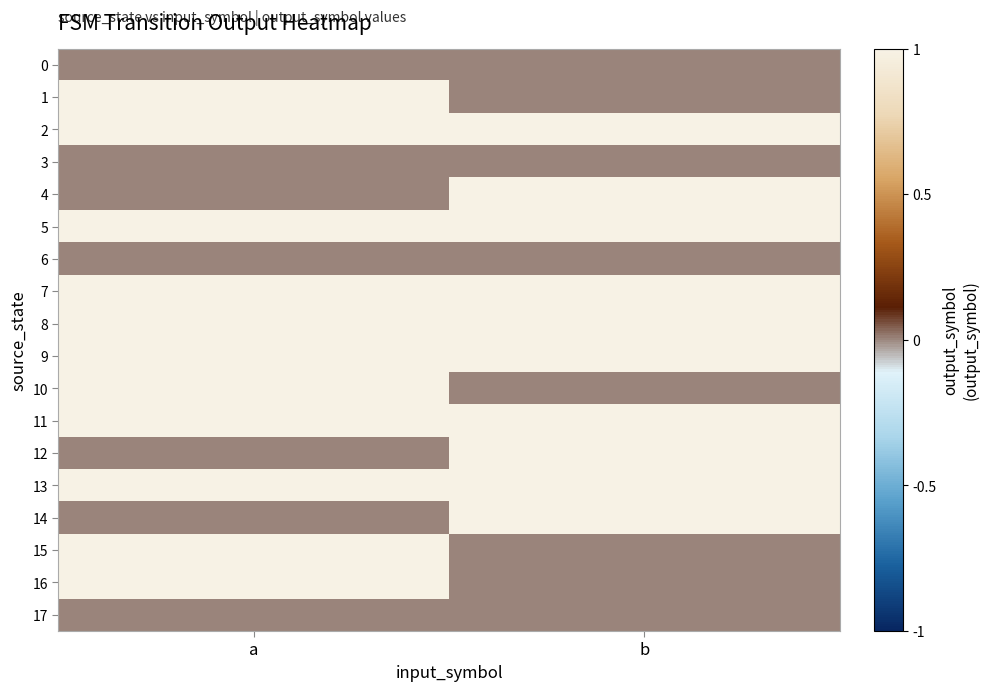

At how many categories does at least one series exceed 0?

2